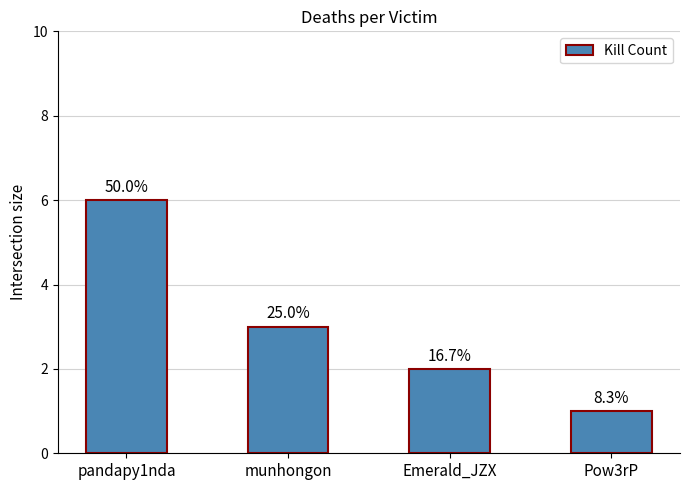

Does the chart contain any negative values?

No